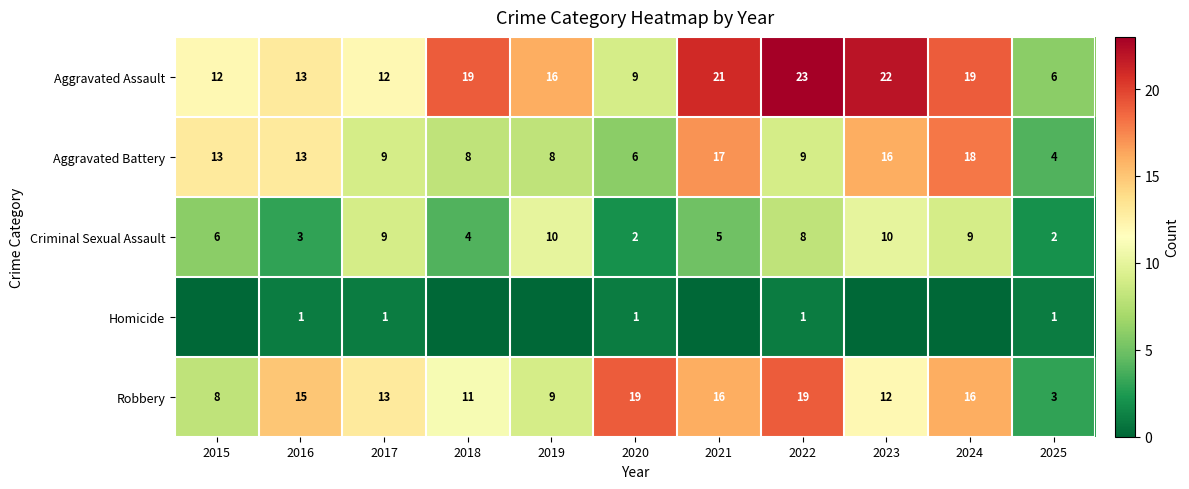

The Criminal Sexual Assault series shows 8 at 2022. True or false?

True